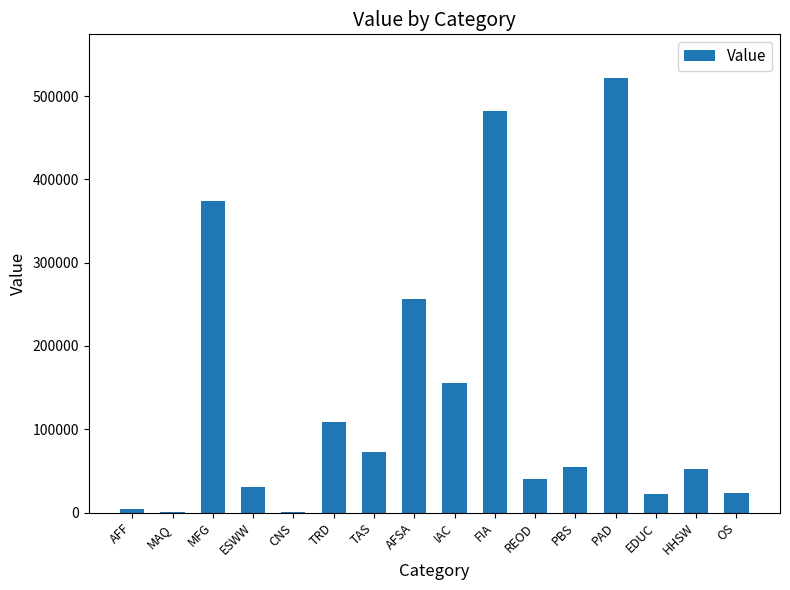

Read the value at FIA.

481768.4